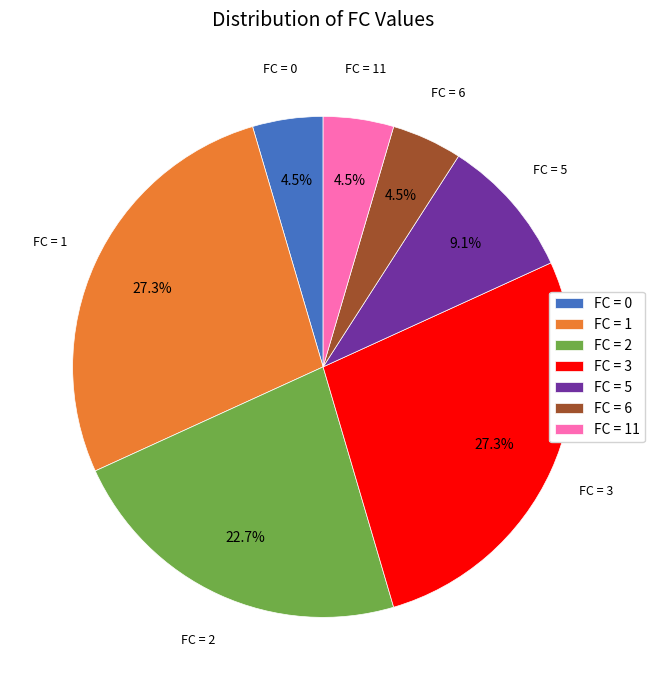

What is the ratio of the value at FC = 0 to the value at FC = 5?

0.5